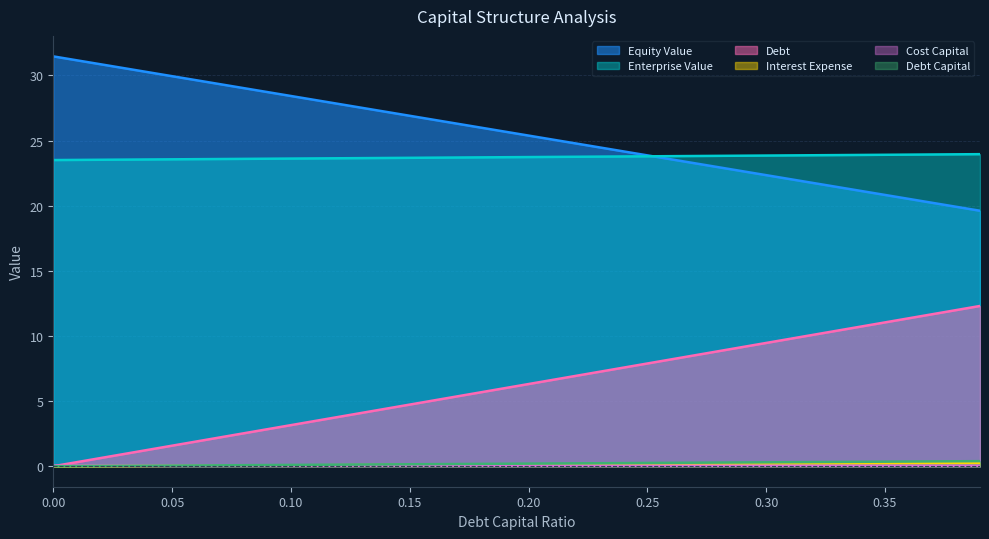

How many lines are shown in the chart?

6